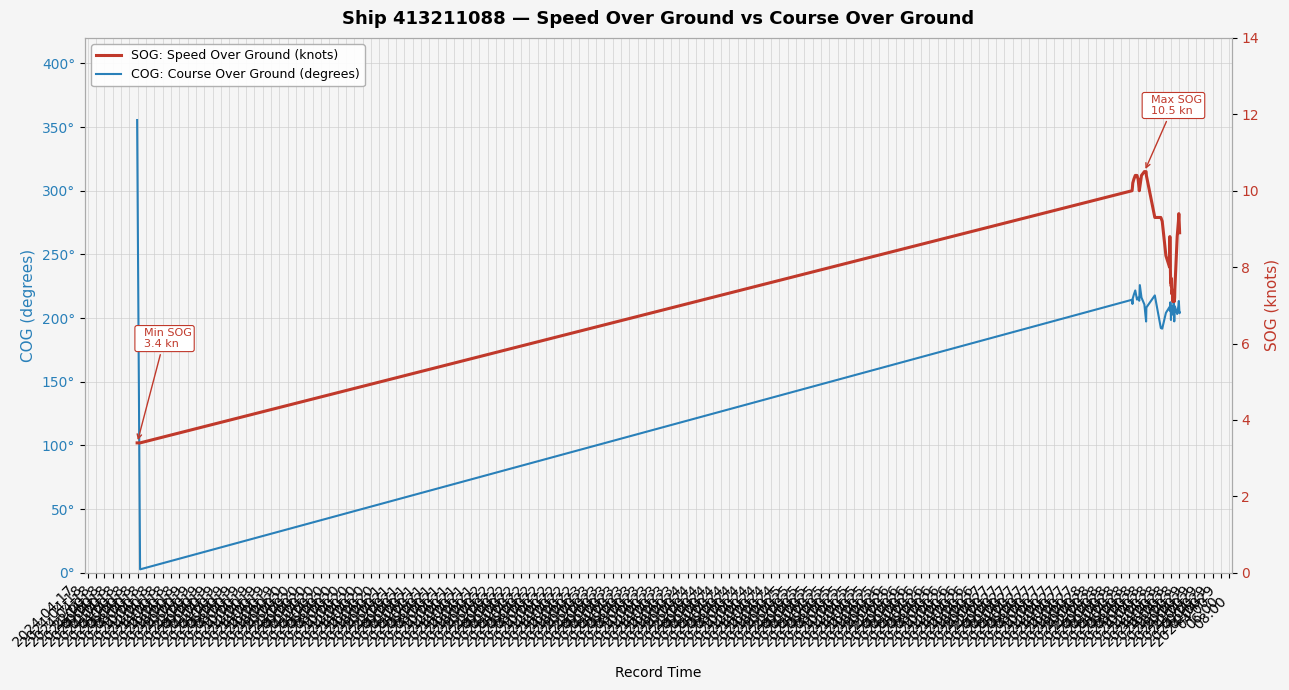

True or false: COG: Course Over Ground (degrees) and SOG: Speed Over Ground (knots) cross at least once.

True